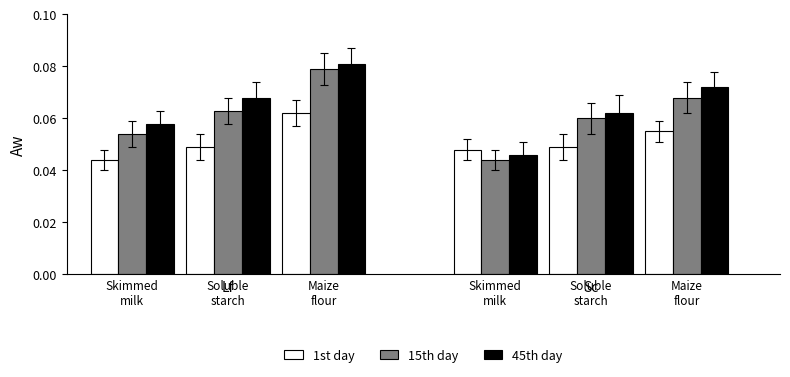

How many data points does each series have?

6